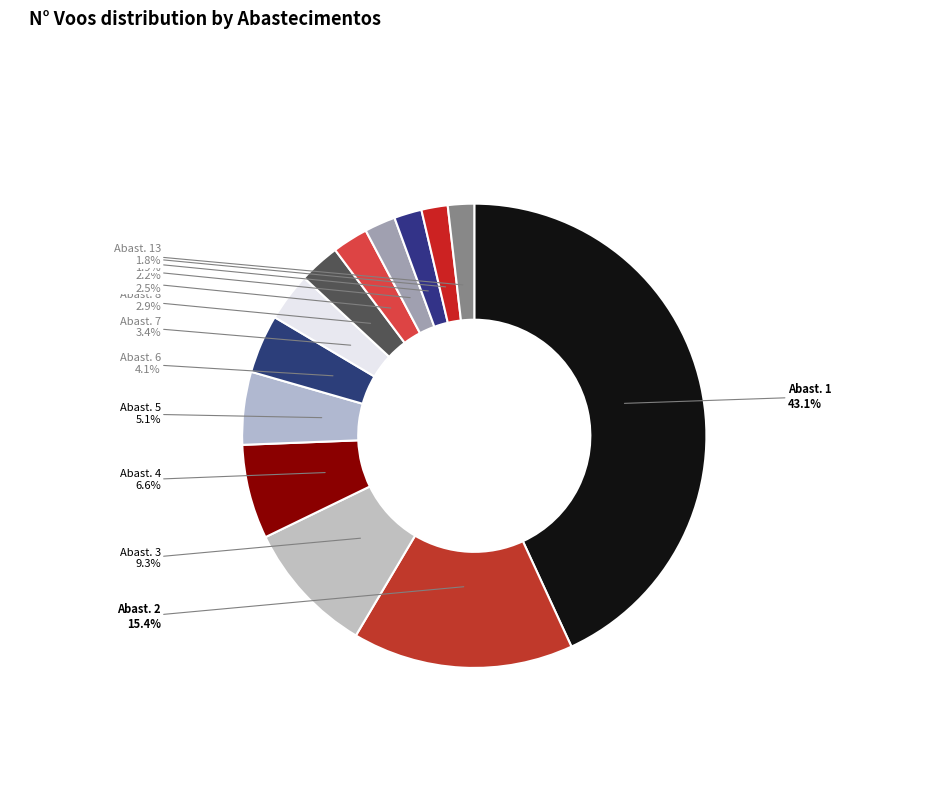

Which category has the smallest portion of the pie?

12